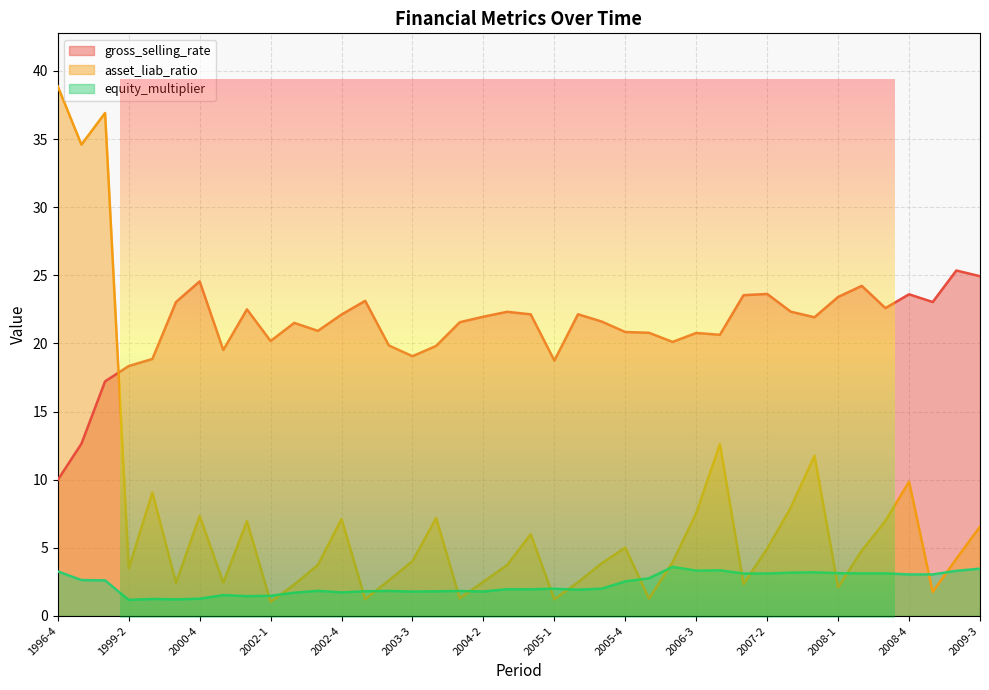

Reading left to right, transcribe all the data shown in this chart.

gross_selling_rate: 10.0	12.6	17.2	18.3	18.9	23.0	24.6	19.5	22.5	20.2	21.5	20.9	22.1	23.1	19.8	19.1	19.8	21.6	22.0	22.3	22.1	18.7	22.1	21.6	20.8	20.8	20.1	20.8	20.6	23.5	23.6	22.3	21.9	23.4	24.2	22.6	23.6	23.0	25.4	24.9
asset_liab_ratio: 38.9	34.6	36.9	3.5	9.1	2.4	7.3	2.4	7.0	1.0	2.3	3.7	7.1	1.2	2.6	4.0	7.2	1.3	2.5	3.7	6.0	1.2	2.5	3.9	5.0	1.3	3.9	7.5	12.6	2.3	4.9	8.0	11.8	2.1	4.8	7.0	9.8	1.8	4.2	6.5
equity_multiplier: 3.3	2.6	2.6	1.2	1.2	1.2	1.3	1.5	1.5	1.5	1.7	1.8	1.7	1.8	1.8	1.8	1.8	1.8	1.8	2.0	2.0	2.0	1.9	2.0	2.5	2.8	3.6	3.3	3.3	3.1	3.1	3.2	3.2	3.1	3.1	3.1	3.0	3.0	3.3	3.5